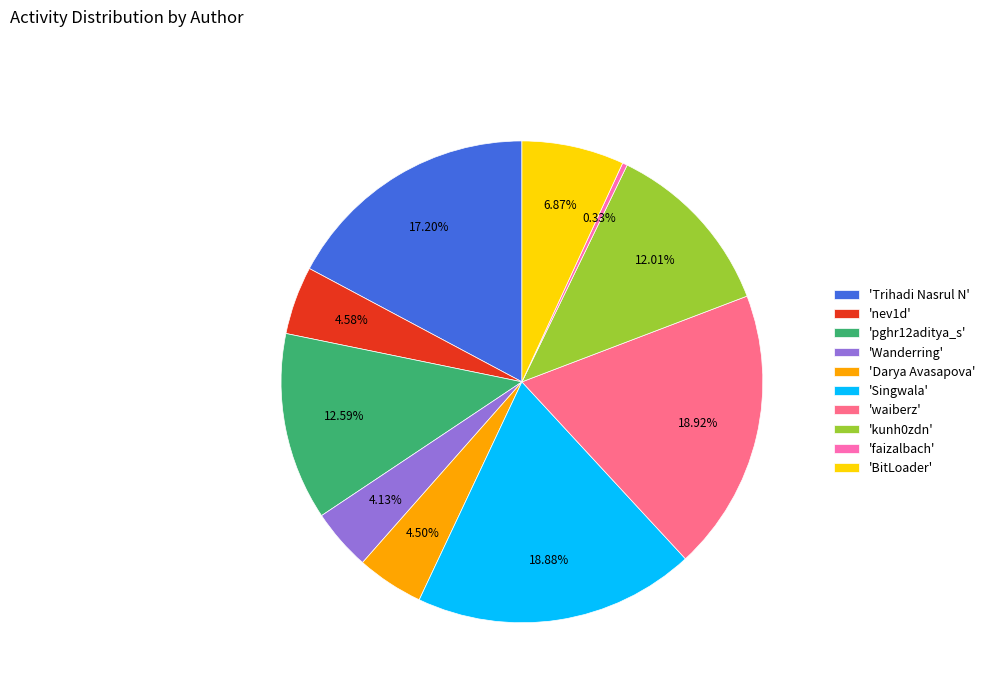

Which category has the smallest portion of the pie?

'faizalbach'